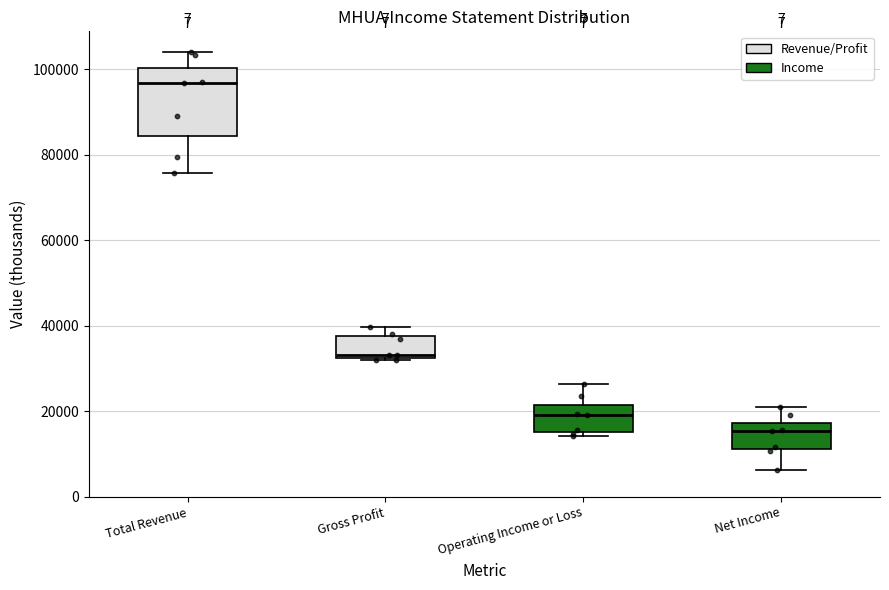

Which box's median line is the lowest?

Net Income